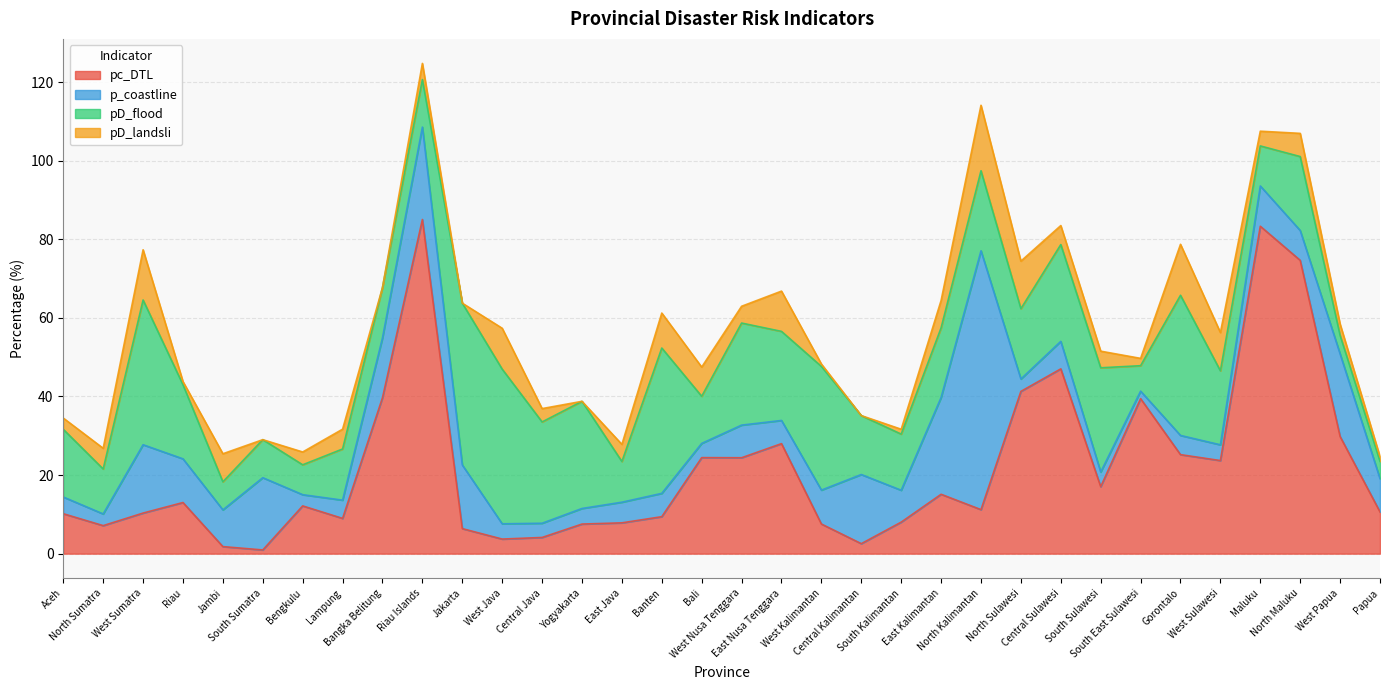

Rank the series at Bangka Belitung from lowest to highest value.

pD_landsli, pD_flood, p_coastline, pc_DTL